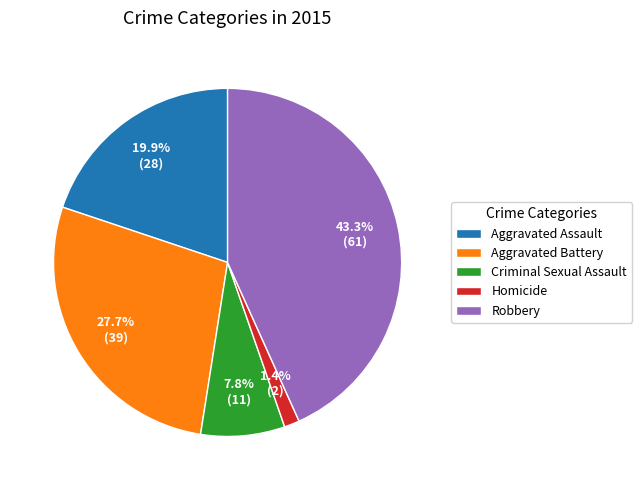

Which has a higher value, Robbery or Aggravated Assault?

Robbery